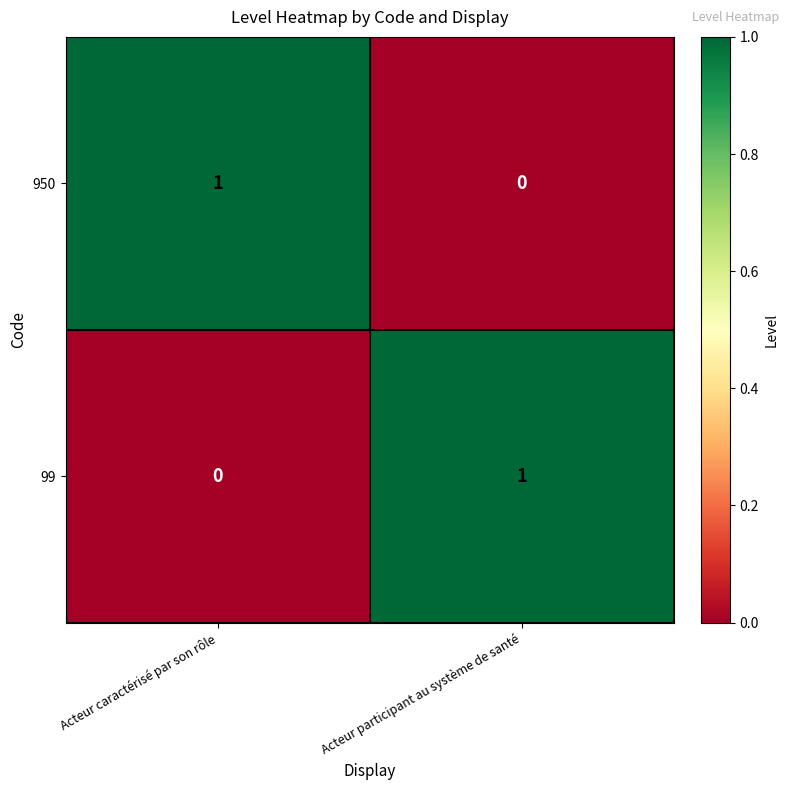

How many values in the 99 series are below 1?

1